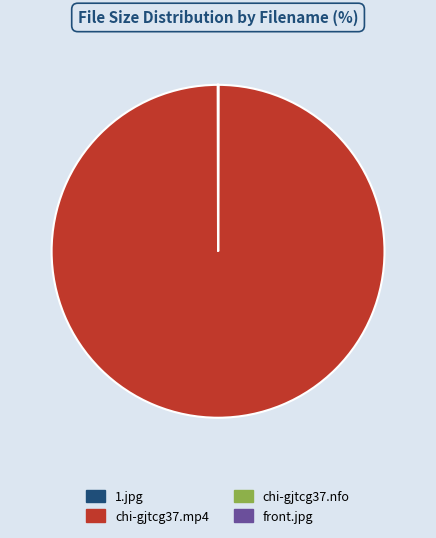

Does any single category account for the majority?

Yes